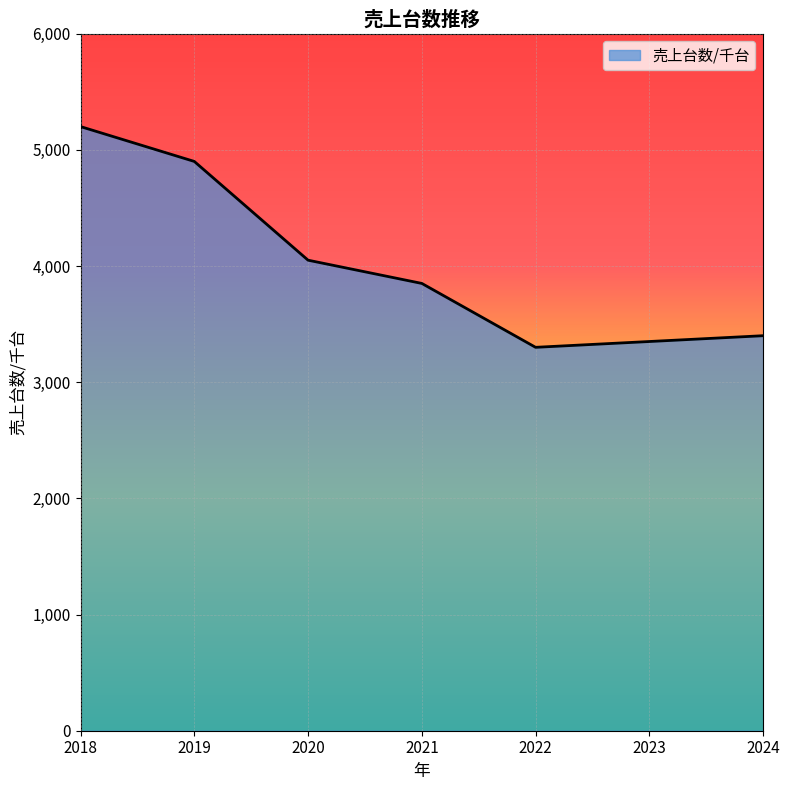

Which category has the highest value across all series?

2018